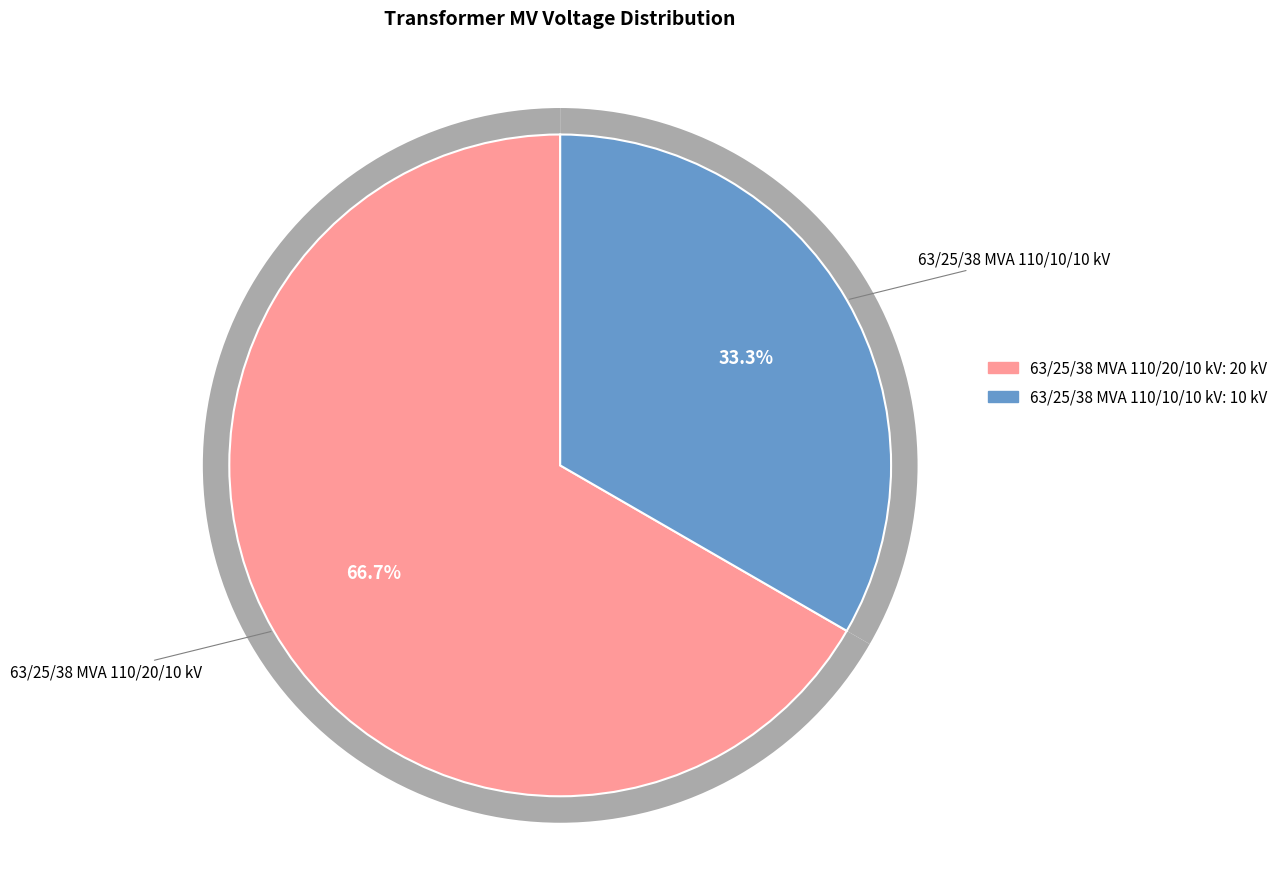

Rank the categories by value from lowest to highest.

63/25/38 MVA 110/10/10 kV, 63/25/38 MVA 110/20/10 kV